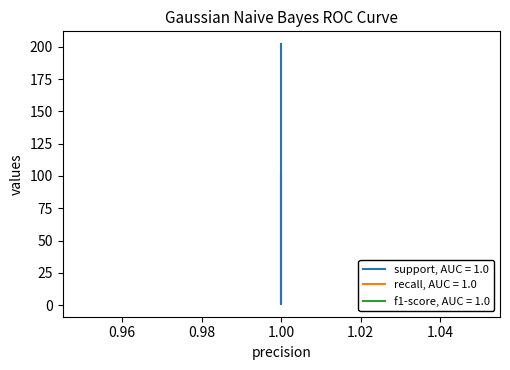

True or false: support and recall intersect in this chart.

False